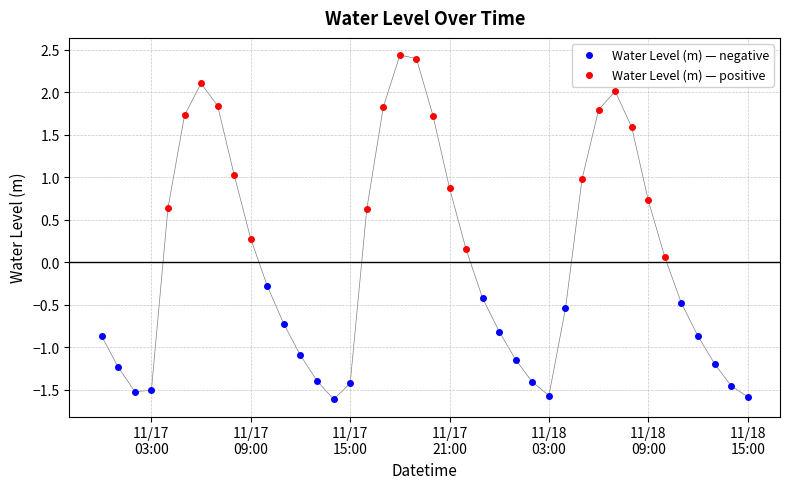

Is it true that the value at 2024-11-18 07:00:00 is 1.0?

False